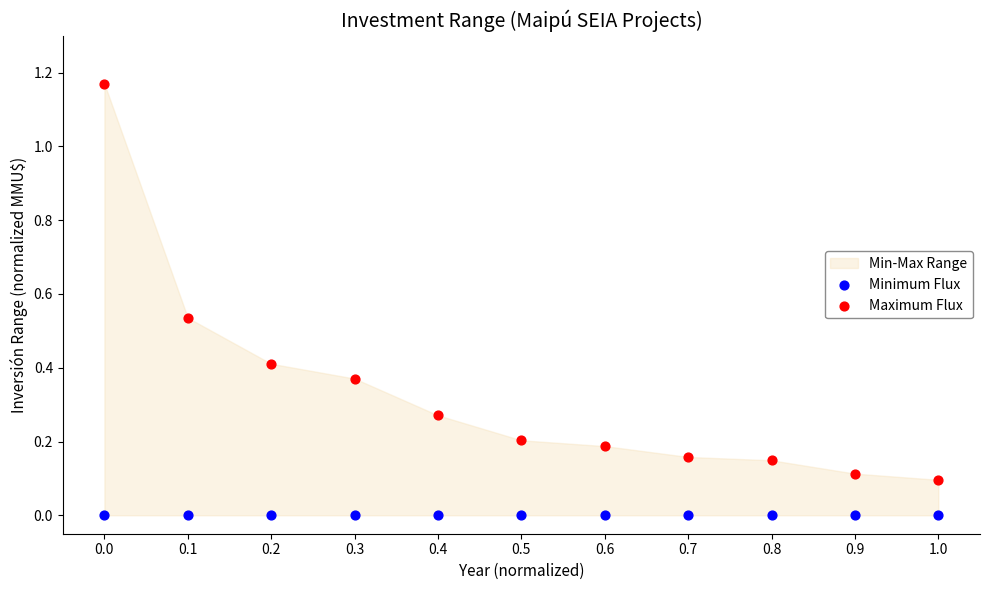

Which series contains the highest Y value?

Maximum Flux